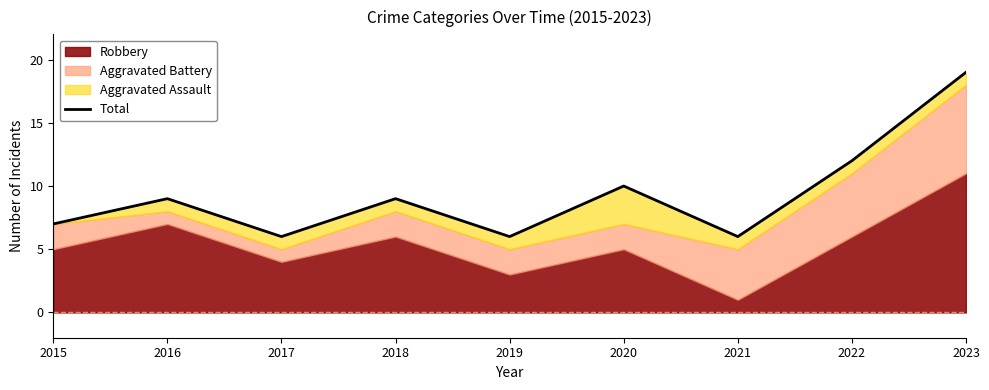

The value at 2019 is 6. True or false?

True